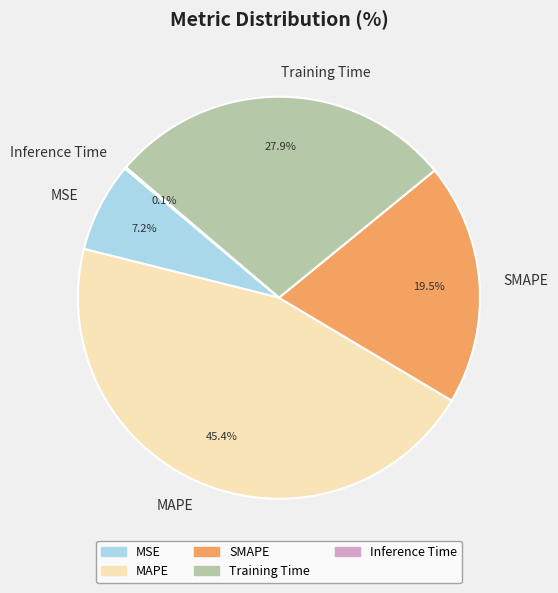

To the nearest percent, what percentage of the pie is MAPE?

45%